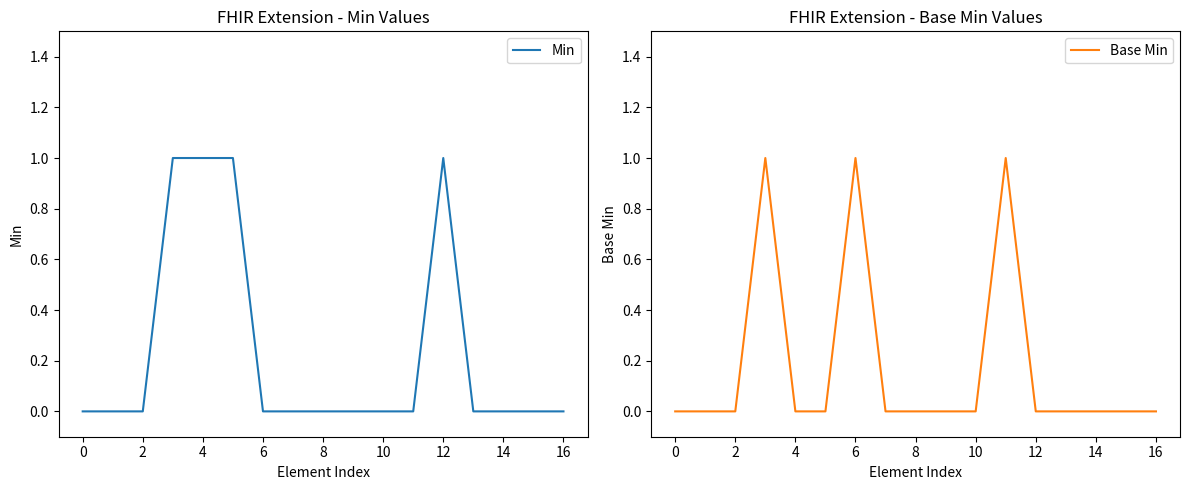

The Base Min series shows 0 at 0. True or false?

True